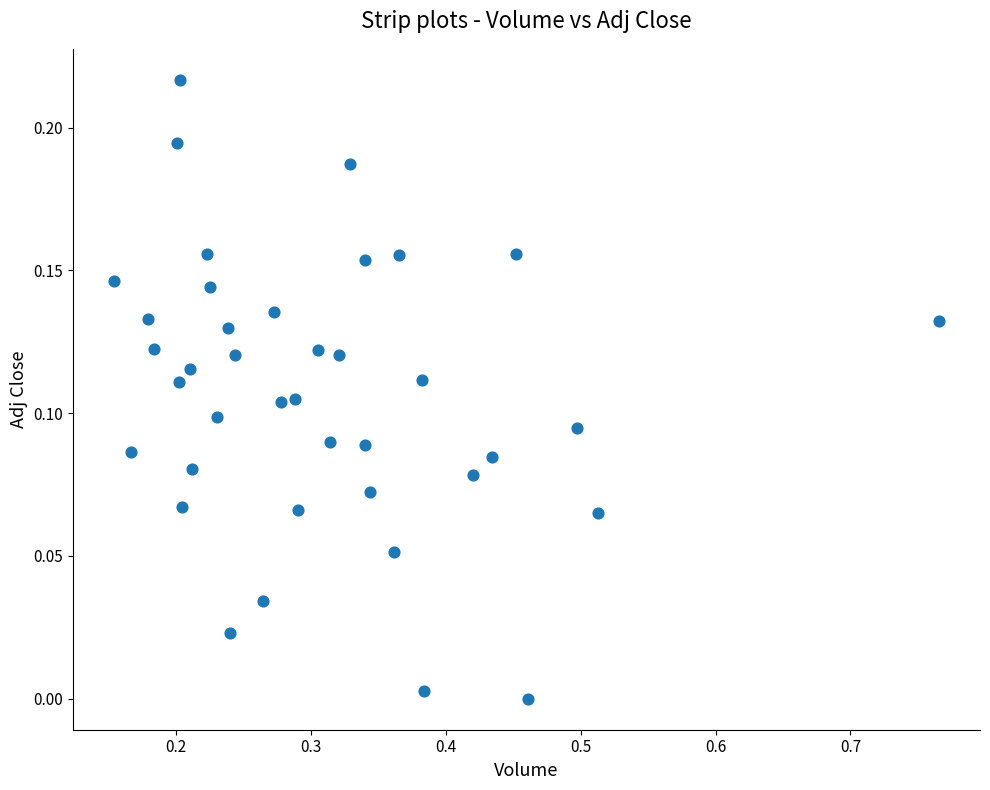

What is the range of X values (max minus min)?

0.6